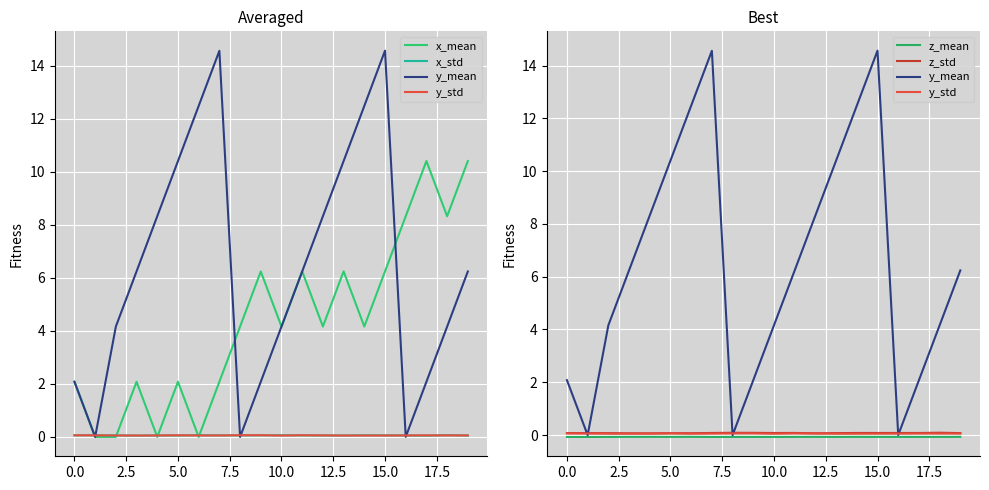

Which series has the largest total across all categories?

y_mean